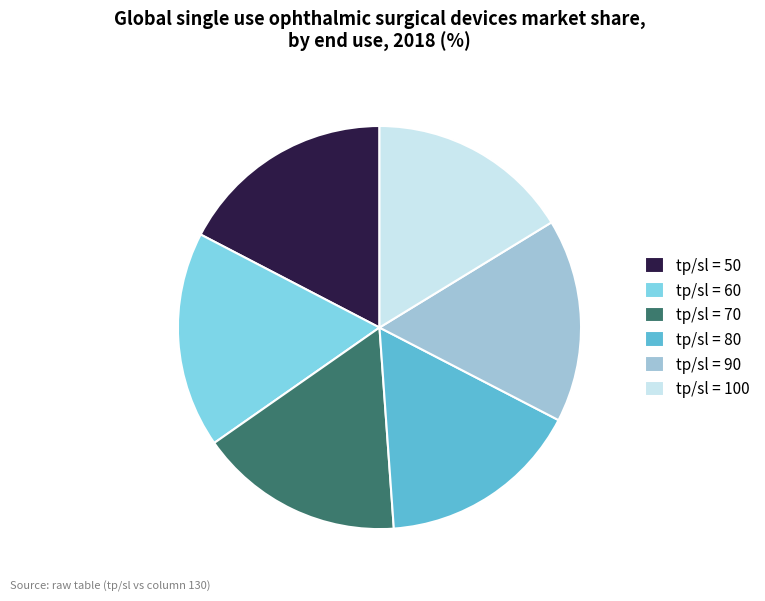

Is there any slice that represents more than half of the pie?

No